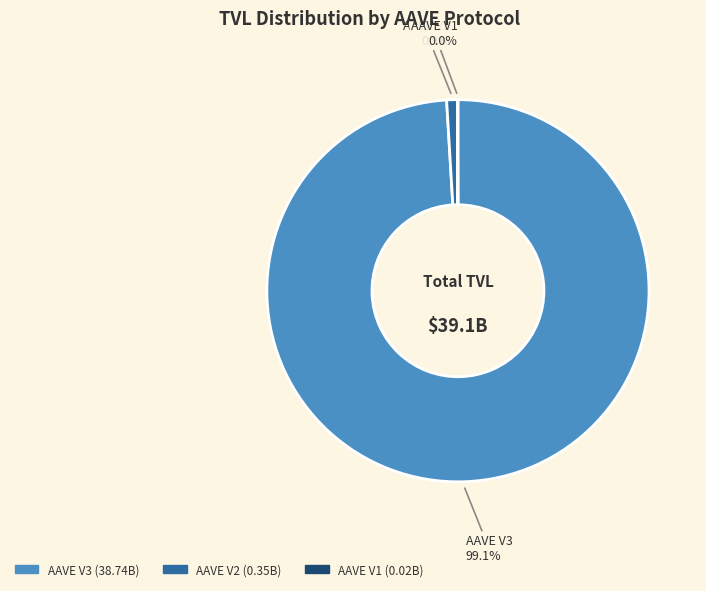

Do AAVE V3 and AAVE V2 together represent more than half of the pie?

Yes